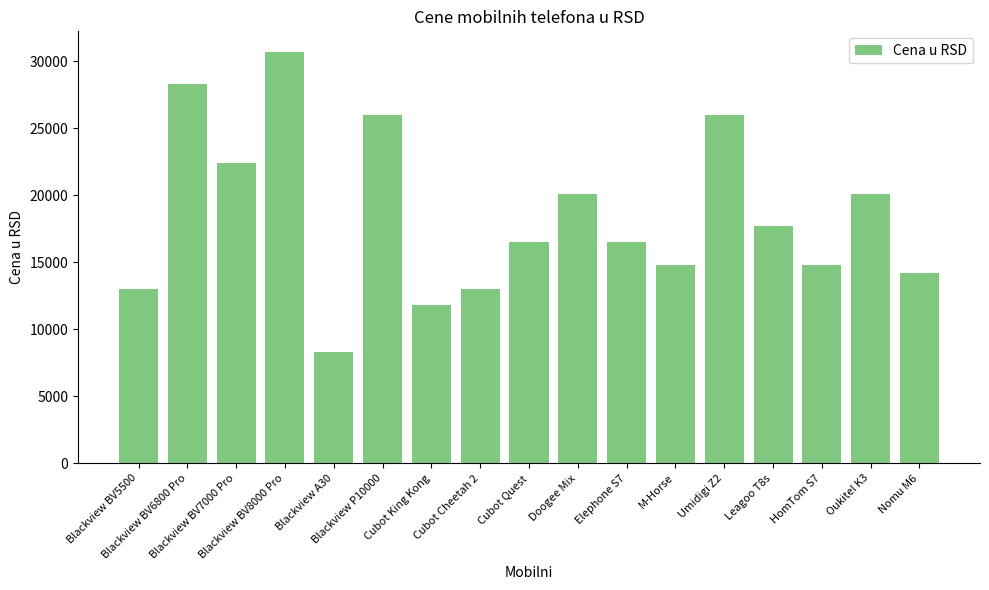

Reading left to right, transcribe all the data shown in this chart.

12980	28320	22420	30680	8260	25960	11800	12980	16520	20060	16520	14750	25960	17700	14750	20060	14160